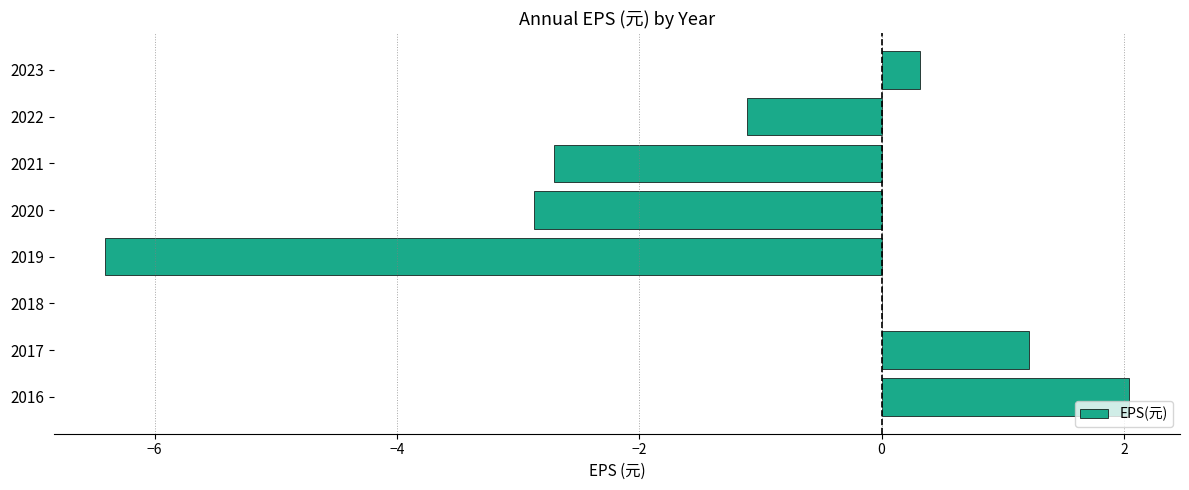

What is the change in value from 2016 to 2020?

-4.9